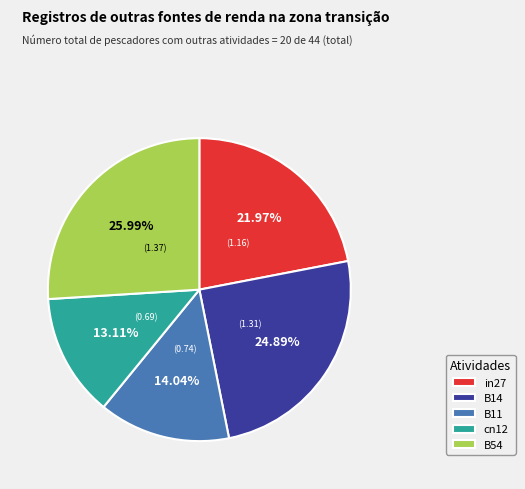

To the nearest percent, what is the combined percentage of B54 and in27?

48%